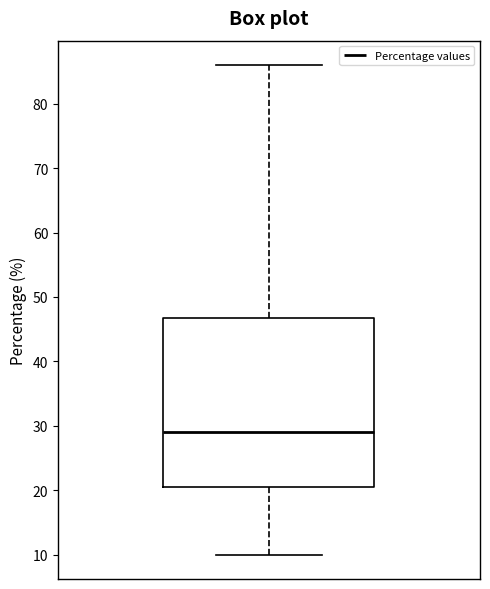

Read this box plot against the y-axis: the position of the median line, the range covered by the box, and the ends of both whiskers. The values are not printed on the chart, so give them approximately, as read against the axis.

median 29, box 21 to 47, whiskers 10 to 86